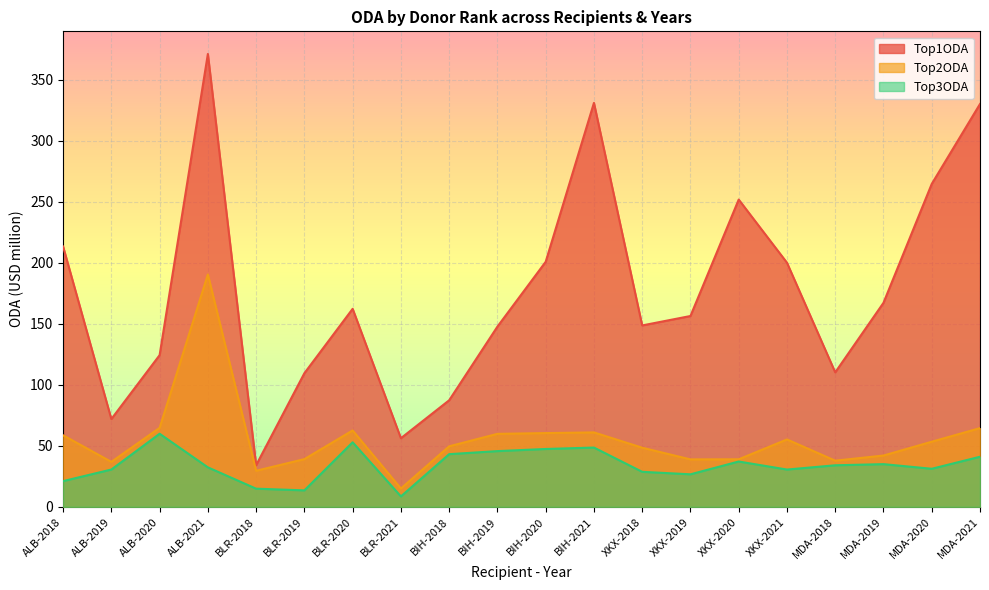

Reading left to right, what are all the values shown in this chart?

Top1ODA: ALB-2018=213.4	ALB-2019=72.0	ALB-2020=124.3	ALB-2021=371.1	BLR-2018=34.1	BLR-2019=109.5	BLR-2020=162.3	BLR-2021=56.3	BIH-2018=87.3	BIH-2019=147.7	BIH-2020=200.8	BIH-2021=331.0	XKX-2018=148.7	XKX-2019=156.4	XKX-2020=251.8	XKX-2021=200.1	MDA-2018=110.2	MDA-2019=167.2	MDA-2020=264.6	MDA-2021=330.1
Top2ODA: ALB-2018=58.7	ALB-2019=36.9	ALB-2020=64.8	ALB-2021=190.4	BLR-2018=29.6	BLR-2019=39.1	BLR-2020=62.6	BLR-2021=15.0	BIH-2018=49.6	BIH-2019=59.9	BIH-2020=60.5	BIH-2021=61.0	XKX-2018=48.5	XKX-2019=38.9	XKX-2020=39.0	XKX-2021=55.3	MDA-2018=37.9	MDA-2019=42.1	MDA-2020=53.4	MDA-2021=64.5
Top3ODA: ALB-2018=21.1	ALB-2019=30.6	ALB-2020=59.9	ALB-2021=32.4	BLR-2018=14.9	BLR-2019=13.5	BLR-2020=52.9	BLR-2021=8.6	BIH-2018=43.2	BIH-2019=45.7	BIH-2020=47.5	BIH-2021=48.6	XKX-2018=28.7	XKX-2019=26.7	XKX-2020=37.2	XKX-2021=30.6	MDA-2018=34.1	MDA-2019=35.0	MDA-2020=31.2	MDA-2021=41.1